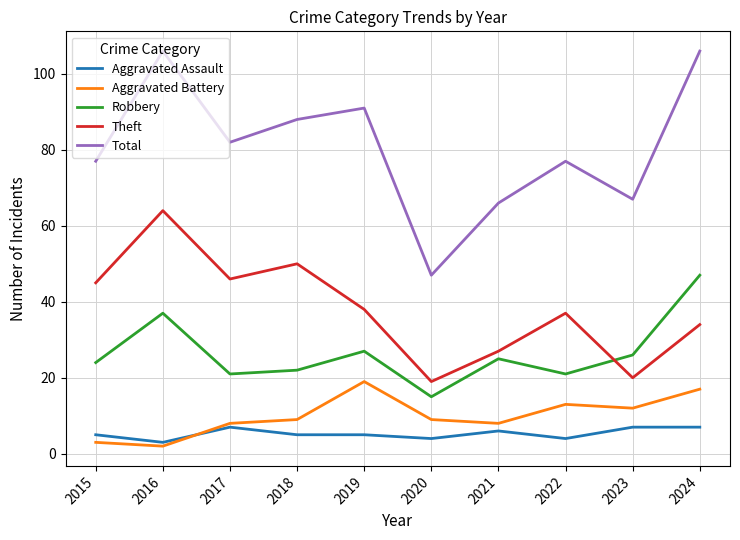

Is the value of Robbery at 2016 greater than the value of Theft at 2016?

No